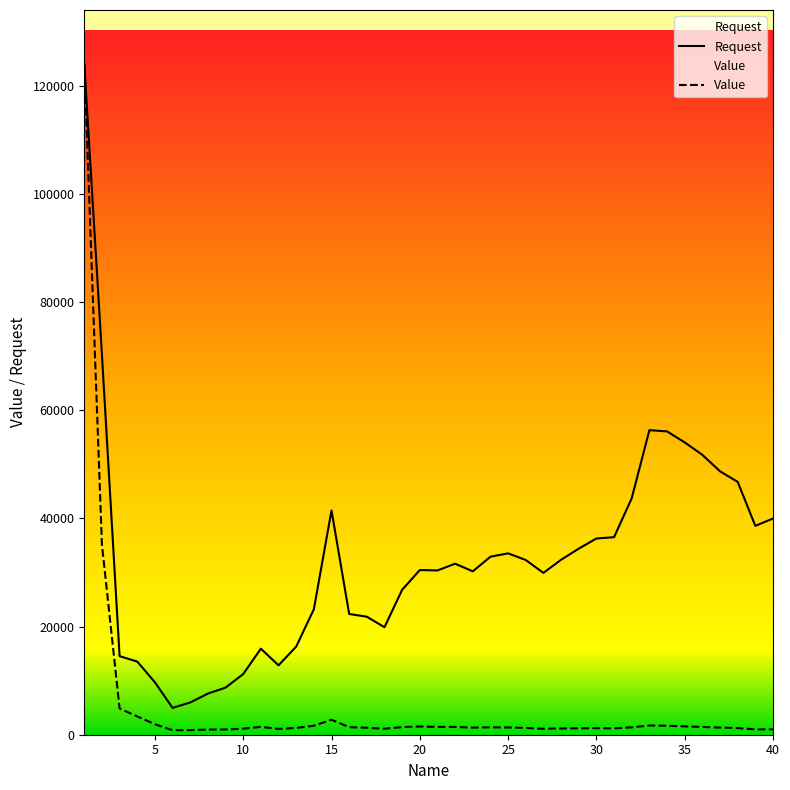

Which series has the largest total across all categories?

Request